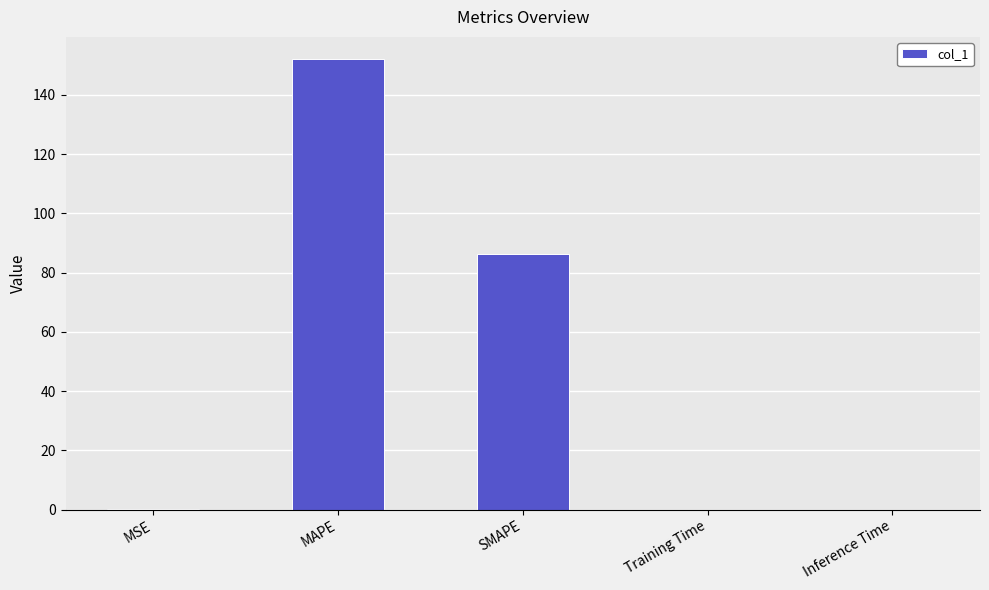

At which label is the value closest to 75?

SMAPE